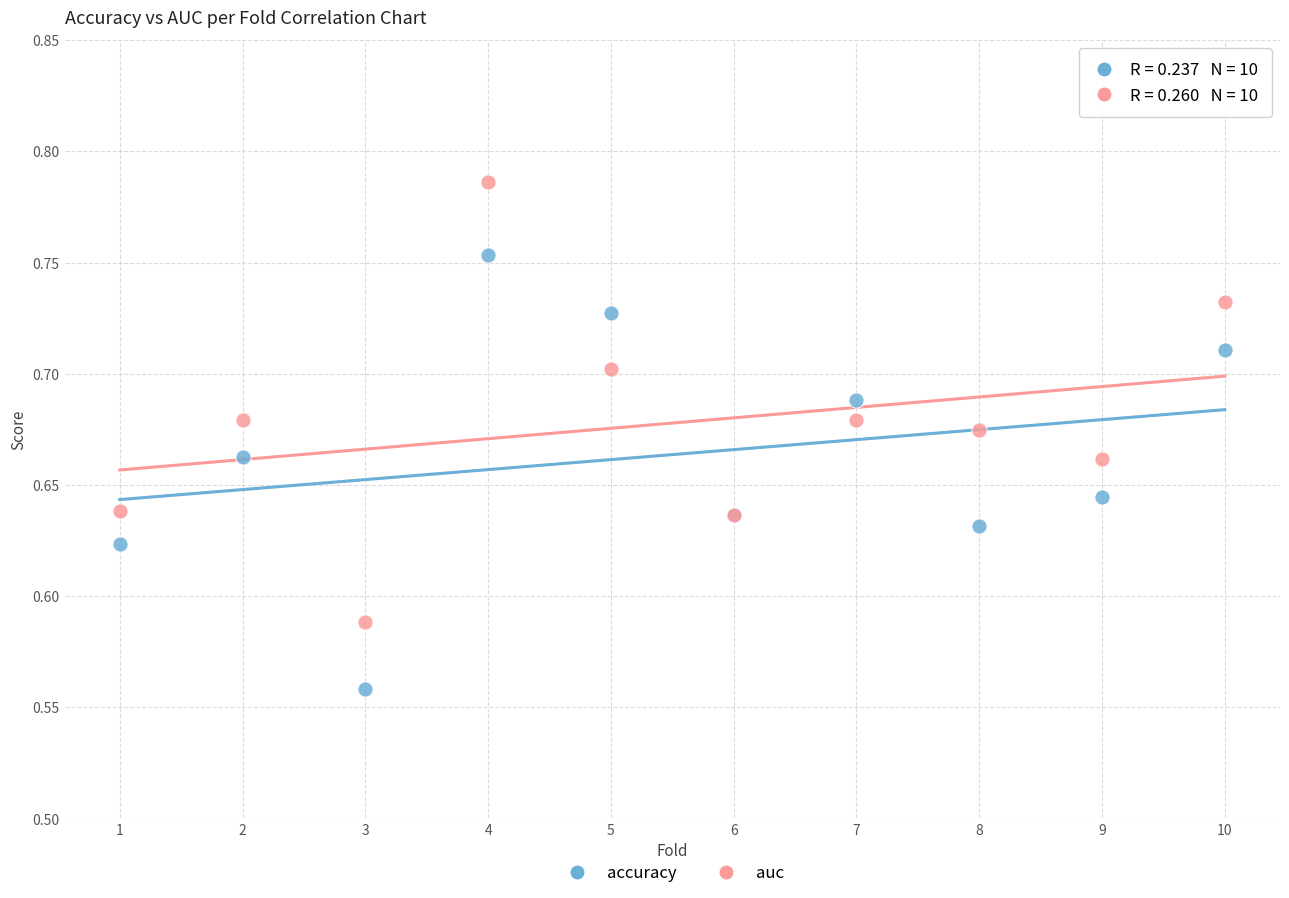

Which series contains the lowest Y value?

accuracy